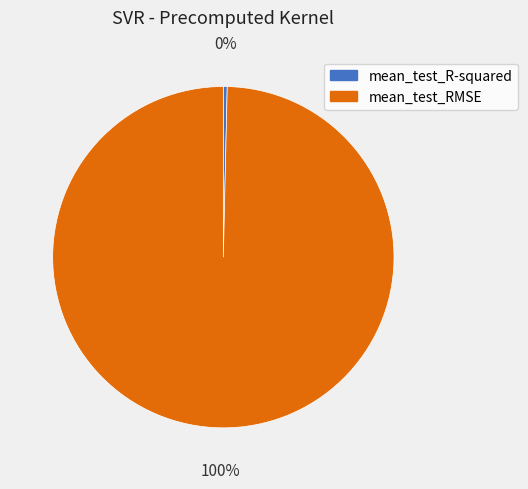

Is it true that mean_test_RMSE is 100% of the pie?

True